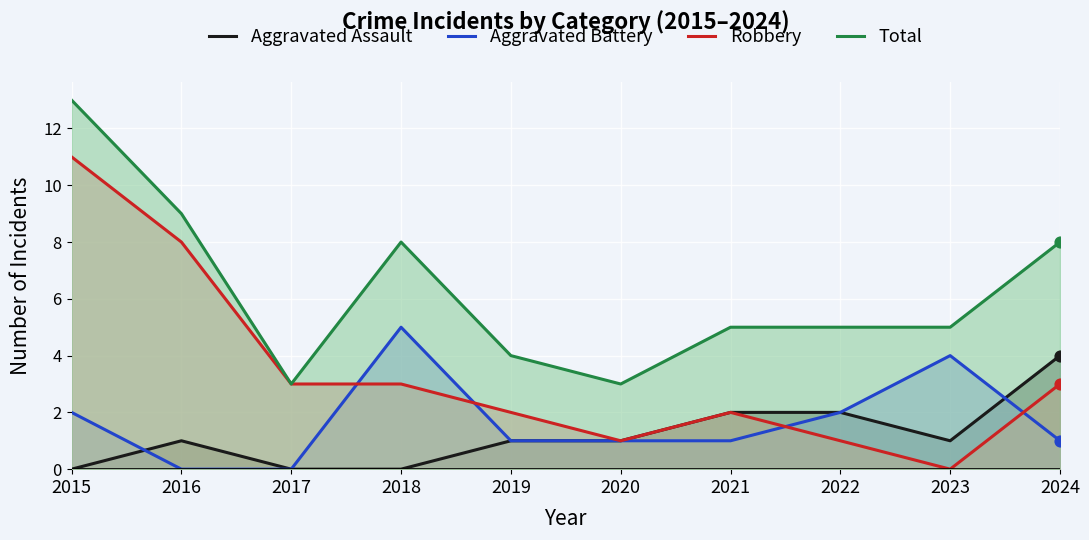

What is the total value across all series at 2022?

10